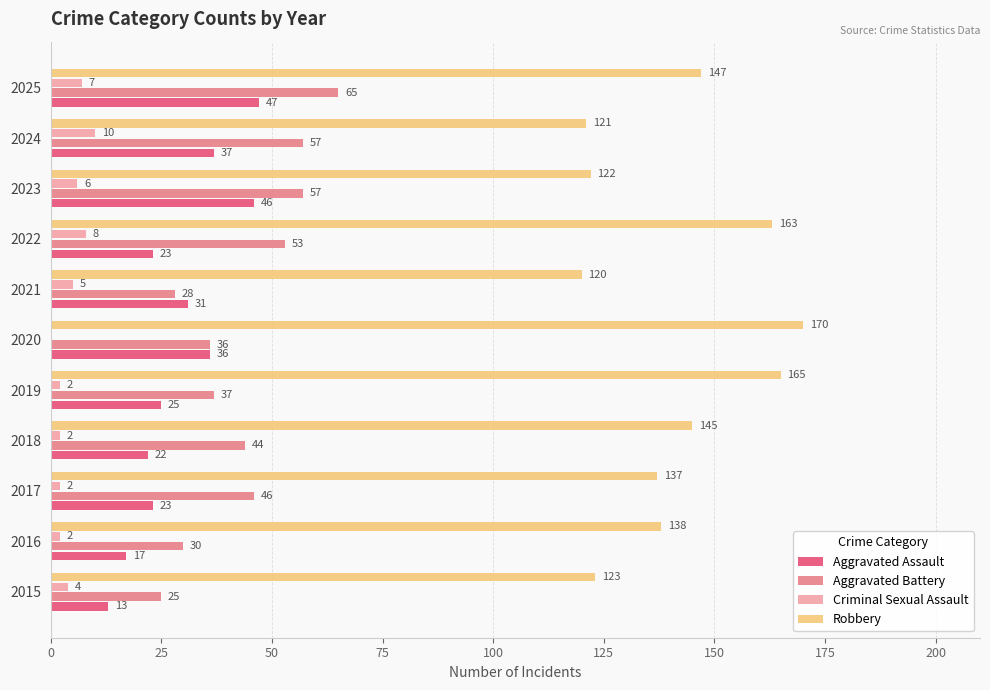

Between 2018 and 2022, which series saw the biggest shift?

Robbery